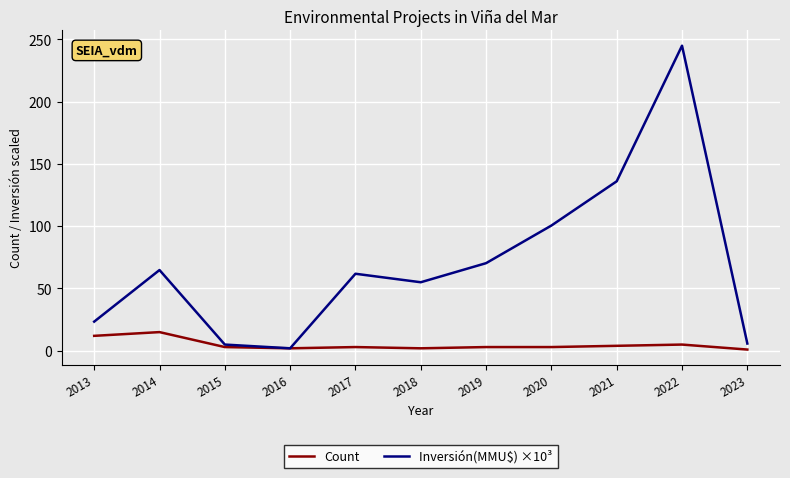

Is this an area chart (filled region under the line)?

No